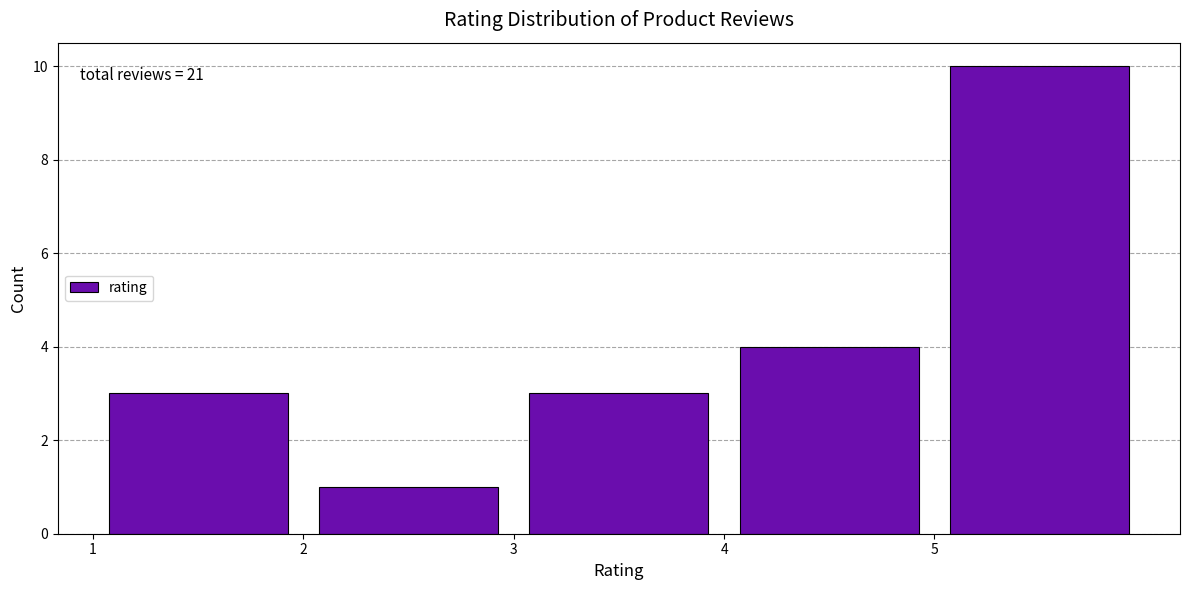

Which range on the x-axis has the tallest bar?

5 to 6